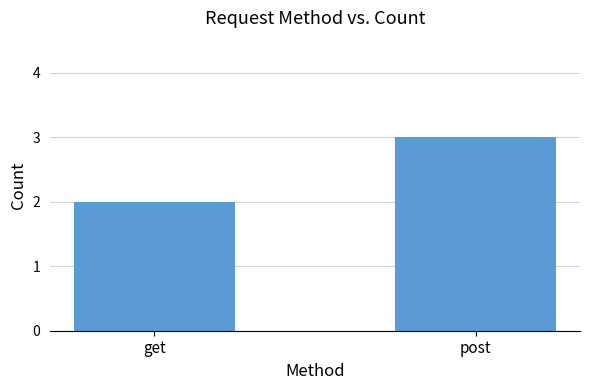

The value at get is 1. True or false?

False